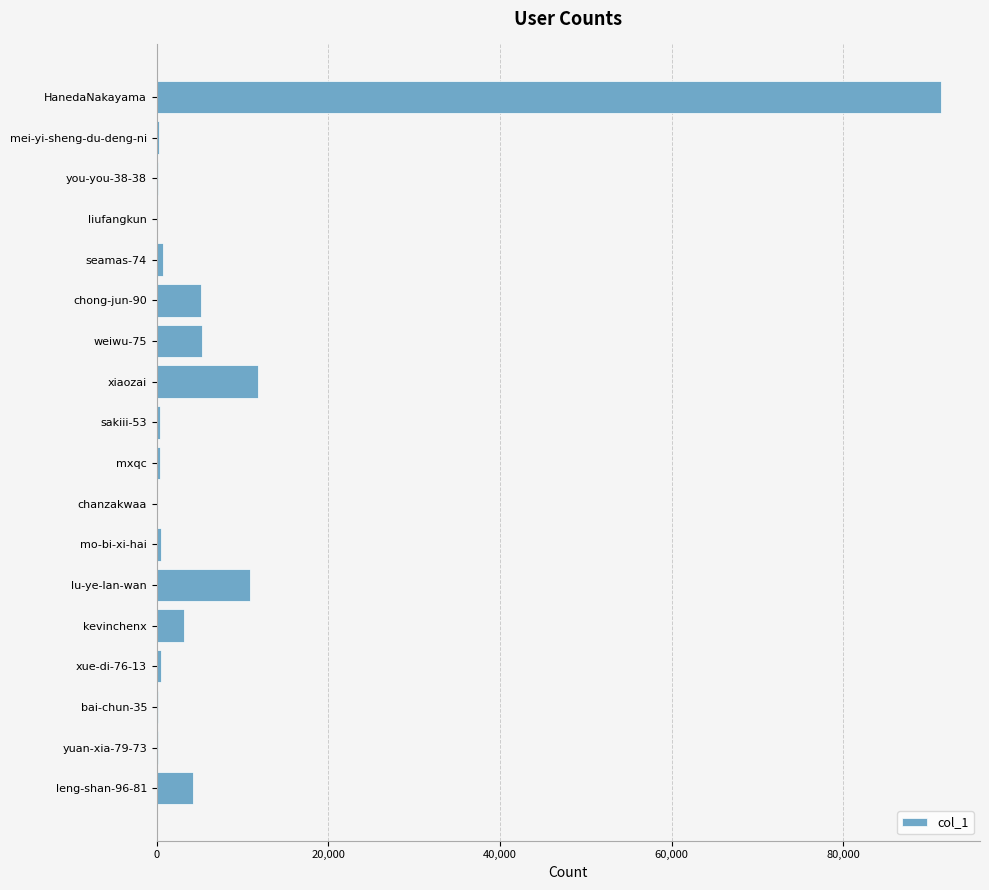

Does the chart contain stacked bars?

No